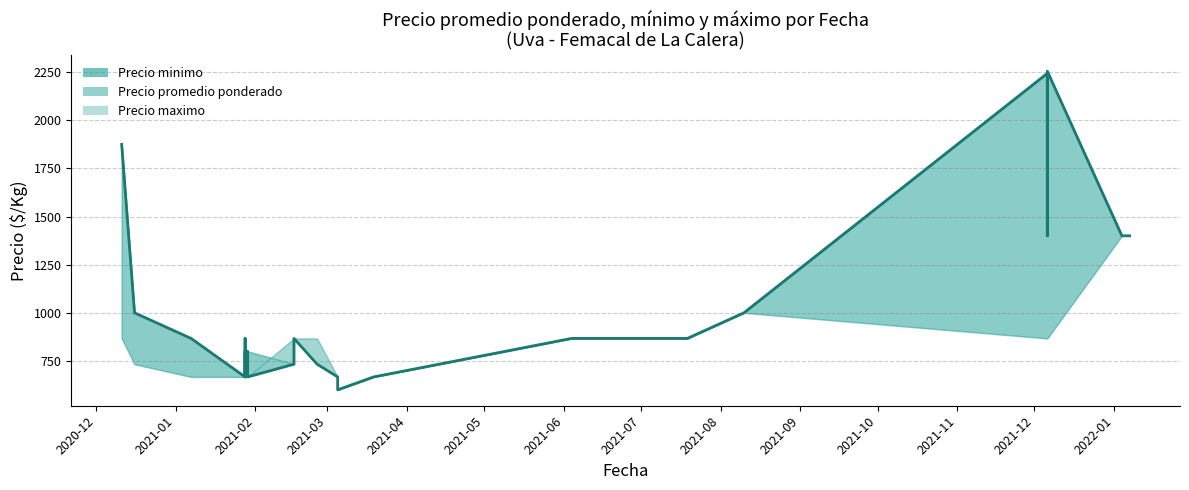

What is the label of the 30th point from the left?

2021-02-25